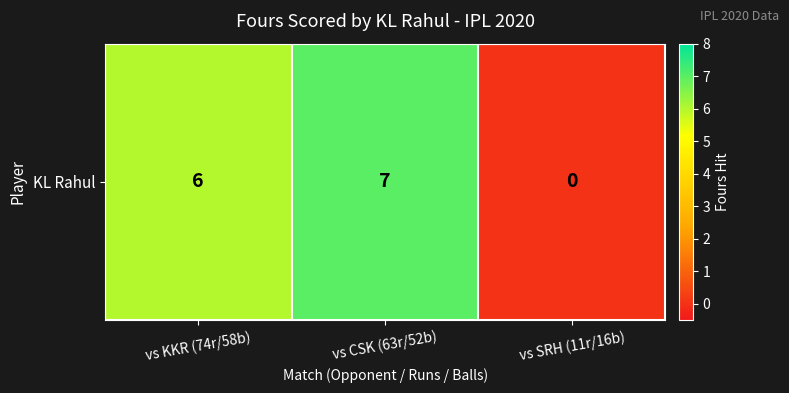

The chart shows a value of 12 at vs CSK (63r/52b). True or false?

False